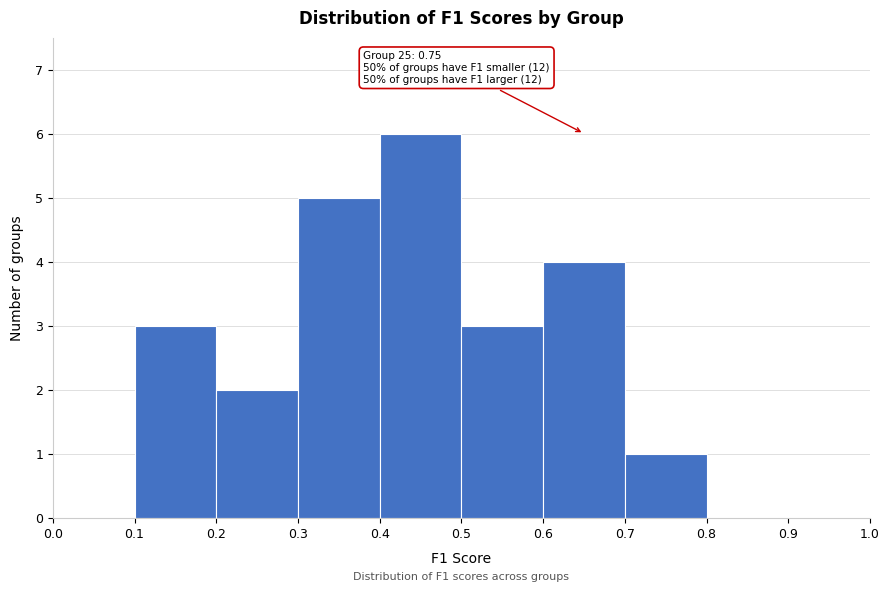

Over which range of the x-axis is the bar tallest?

0.4 to 0.5